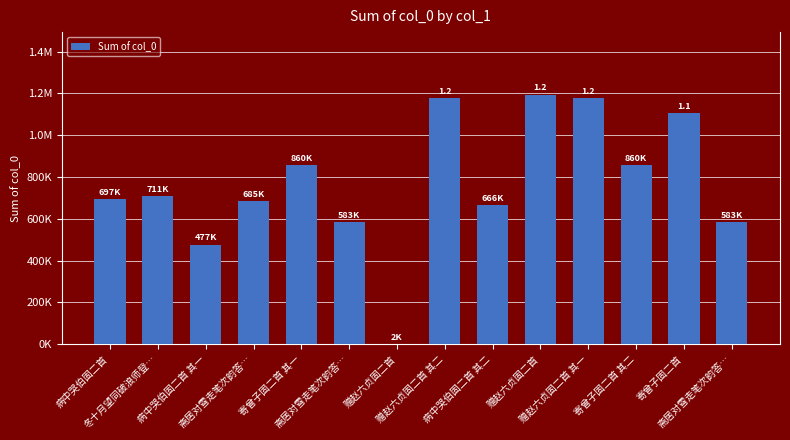

How many bars are there in total?

14